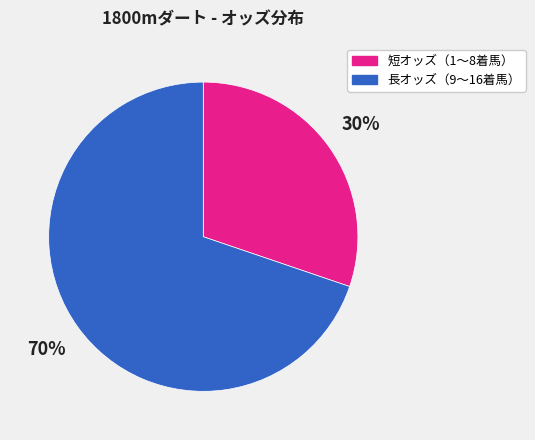

Does any single category account for the majority?

Yes